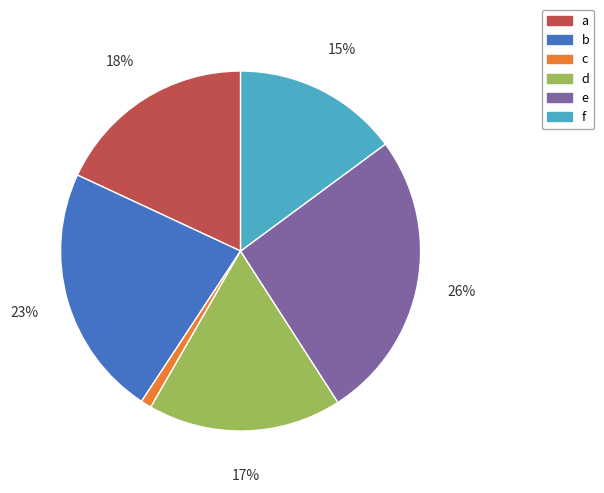

Which has a higher value, f or c?

f